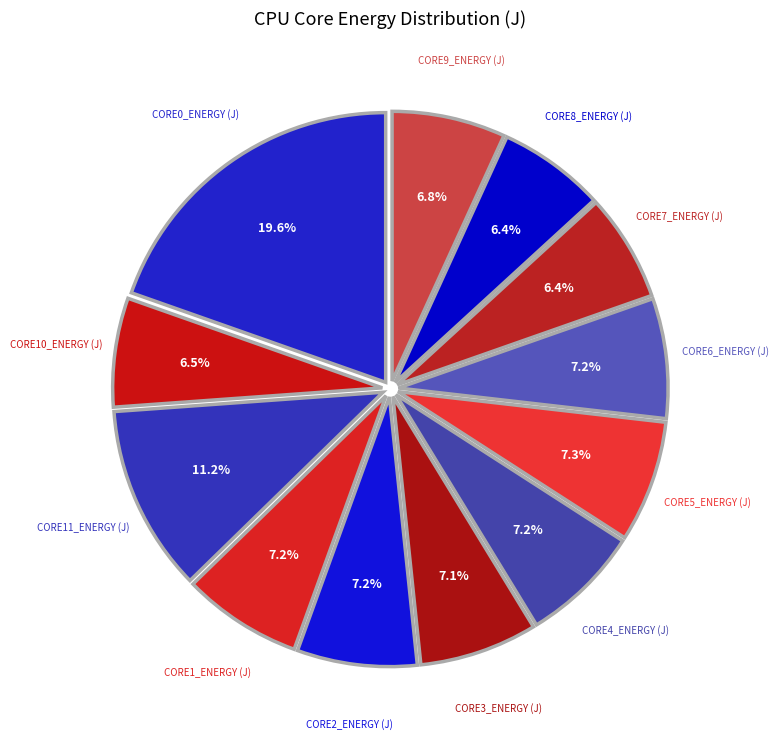

How many segments does this pie chart have?

12